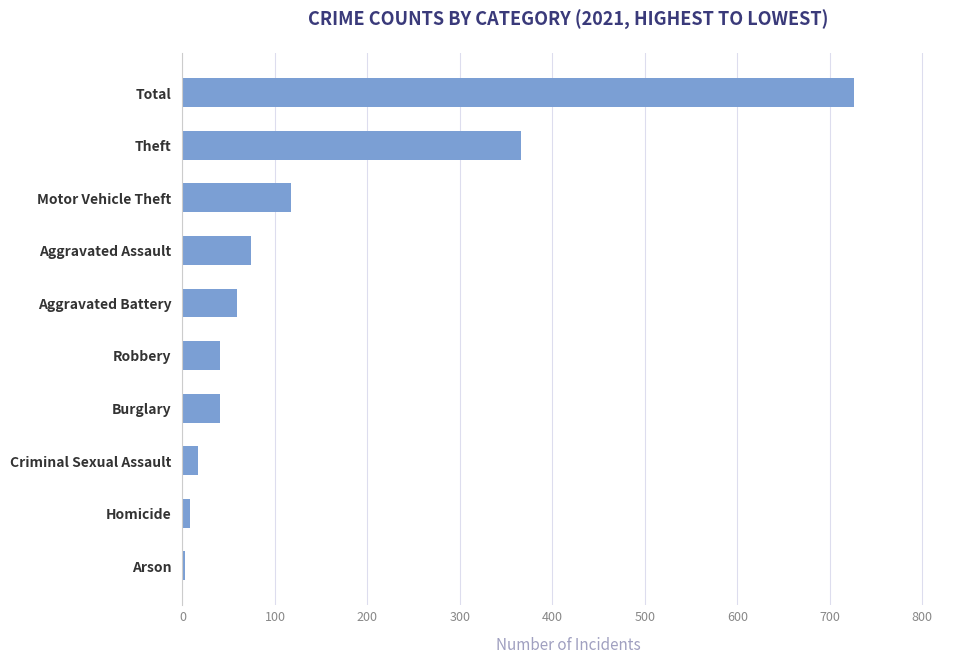

The chart shows a value of 97 at Aggravated Battery. True or false?

False